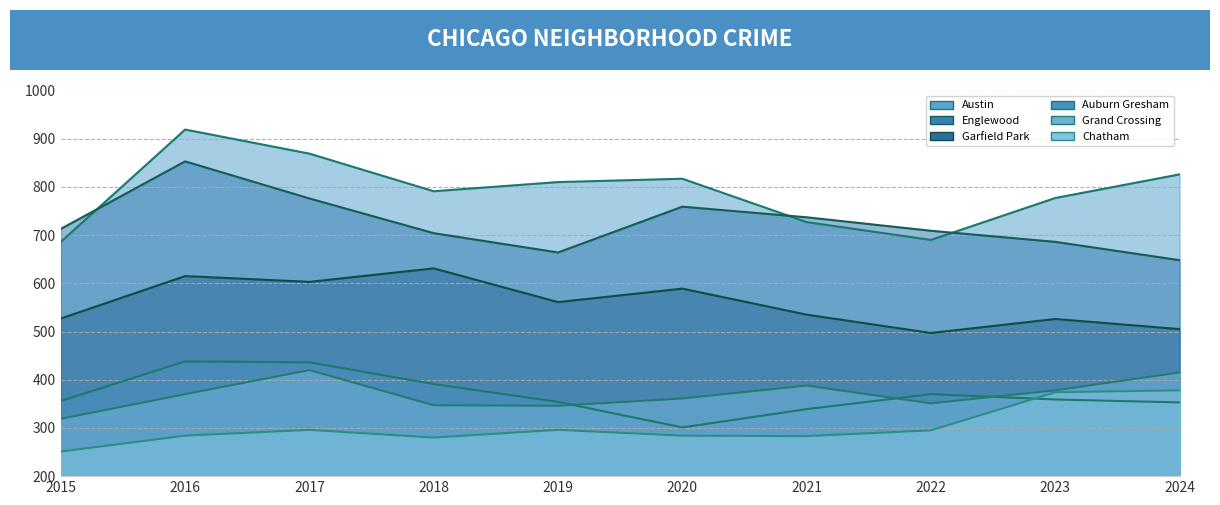

How many interior local peaks does the Englewood (line) series have?

2